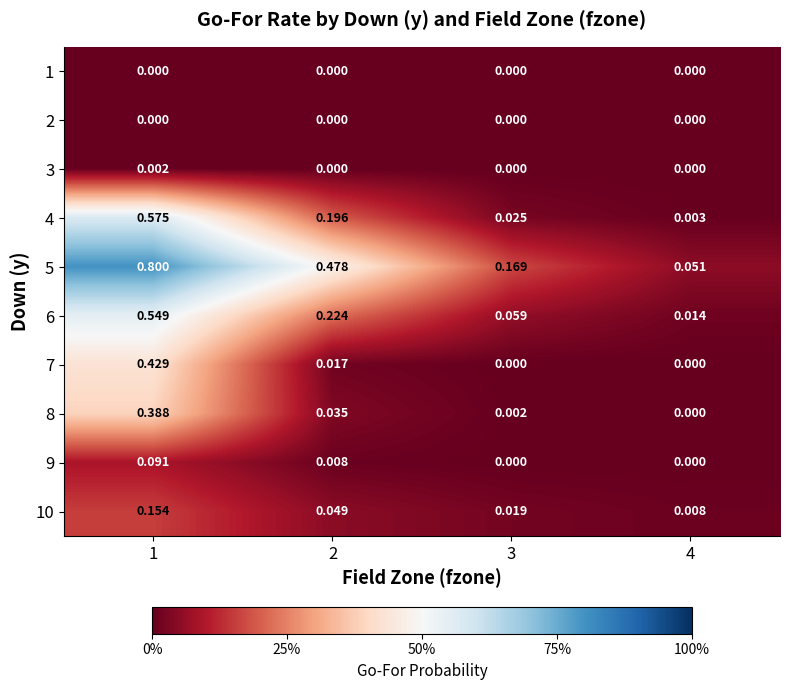

Which series has the widest spread of values?

5